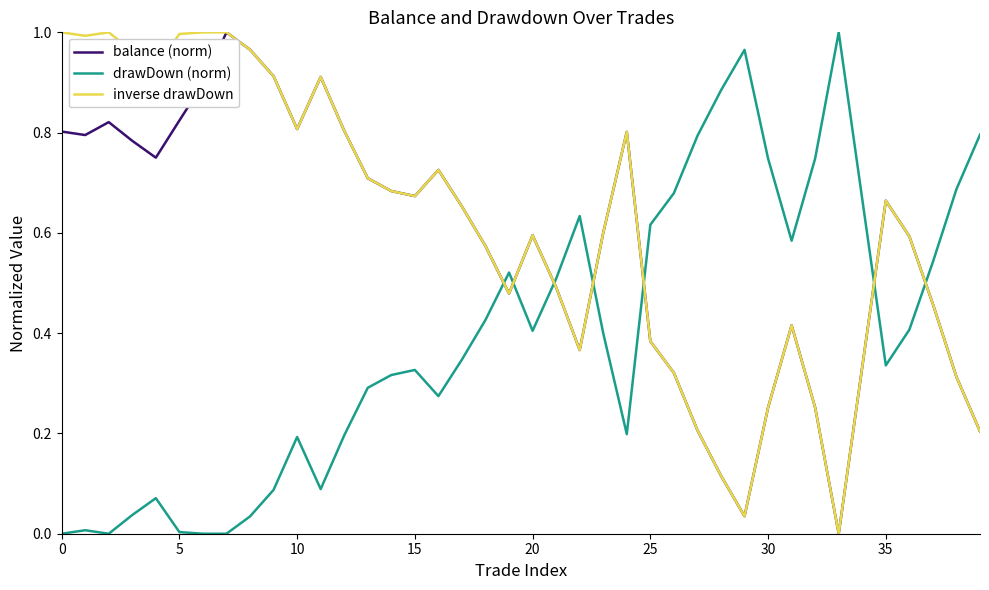

After their last crossing, which series has the higher values: balance (norm) or drawDown (norm)?

drawDown (norm)